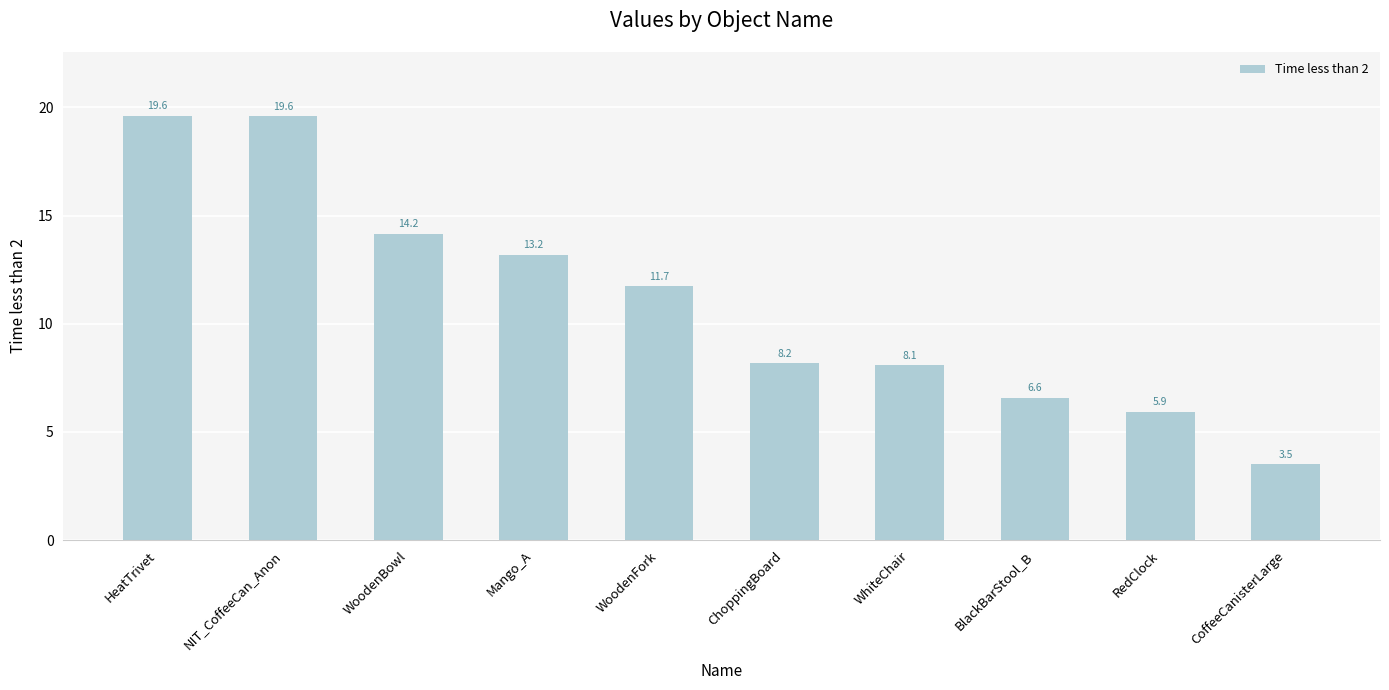

How many series are shown in this chart?

1